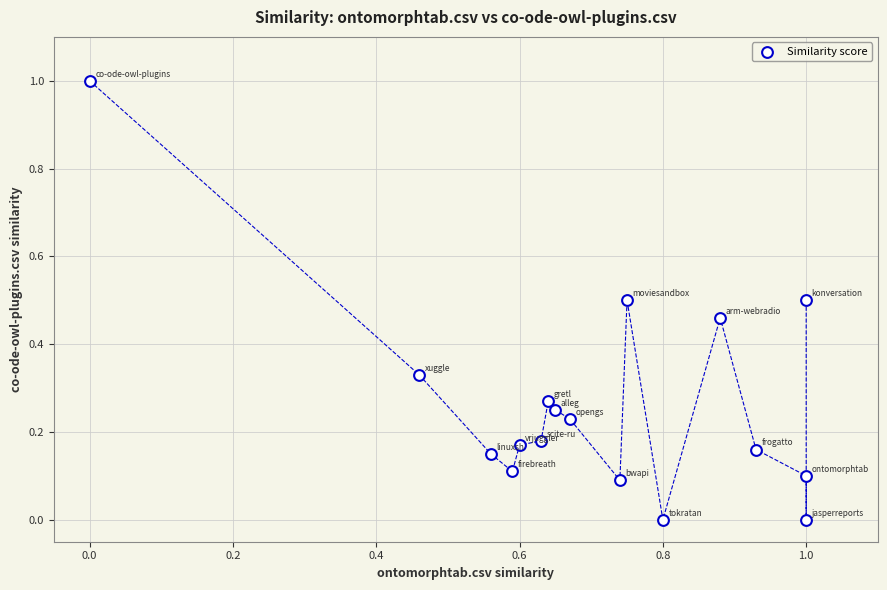

What is the range of X values (max minus min)?

1.0